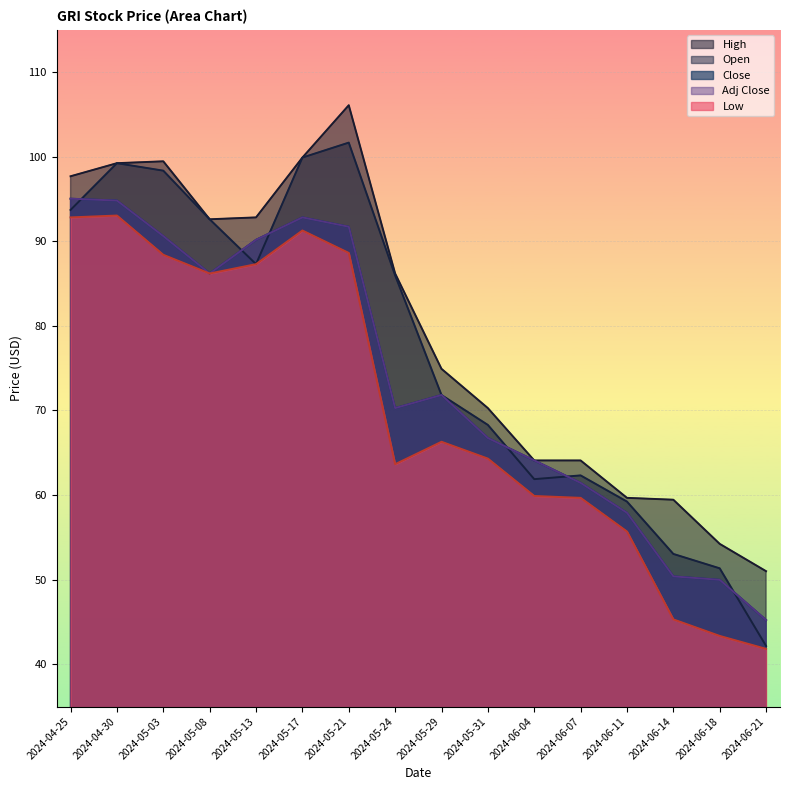

Which series changed the most between 2024-04-25 and 2024-04-30?

Open